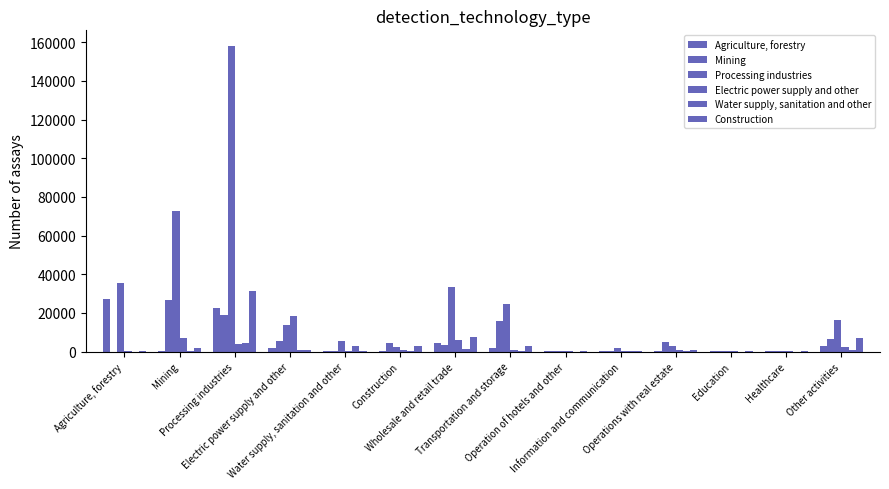

How many groups of bars are there?

14